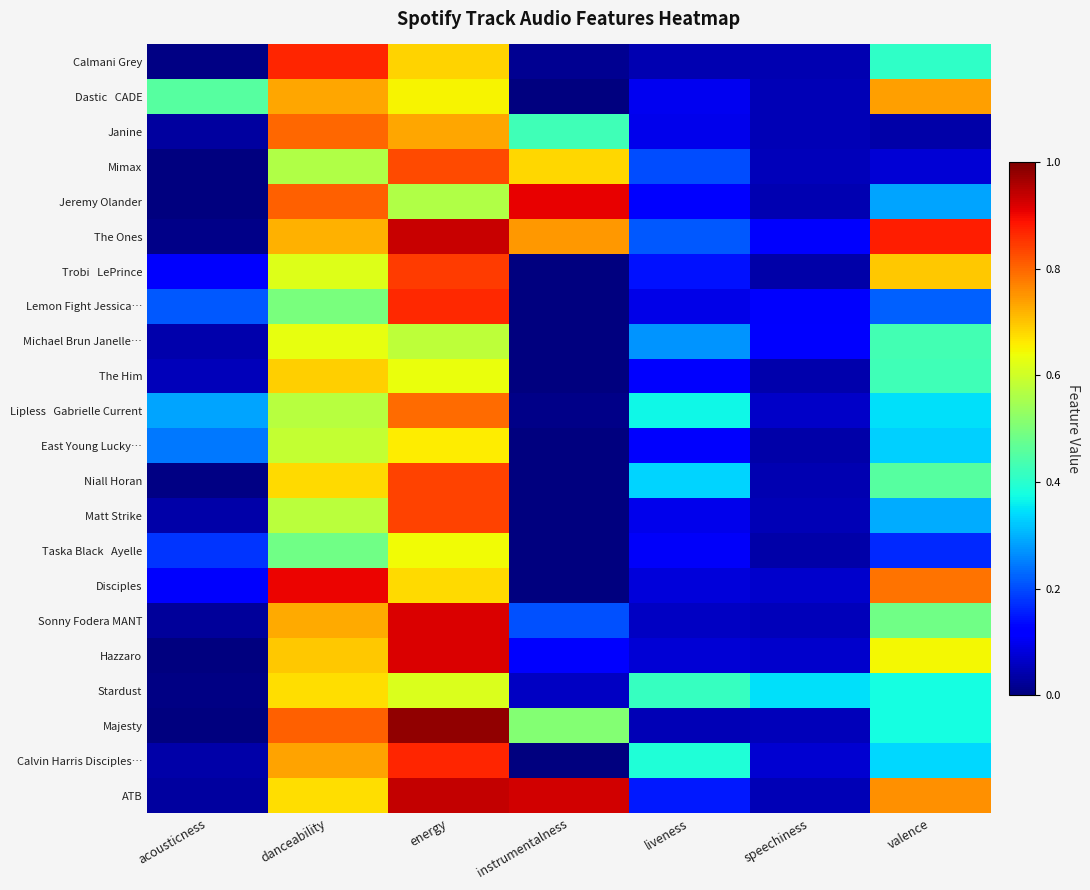

Between acousticness and speechiness, which series saw the biggest shift?

Dastic CADE